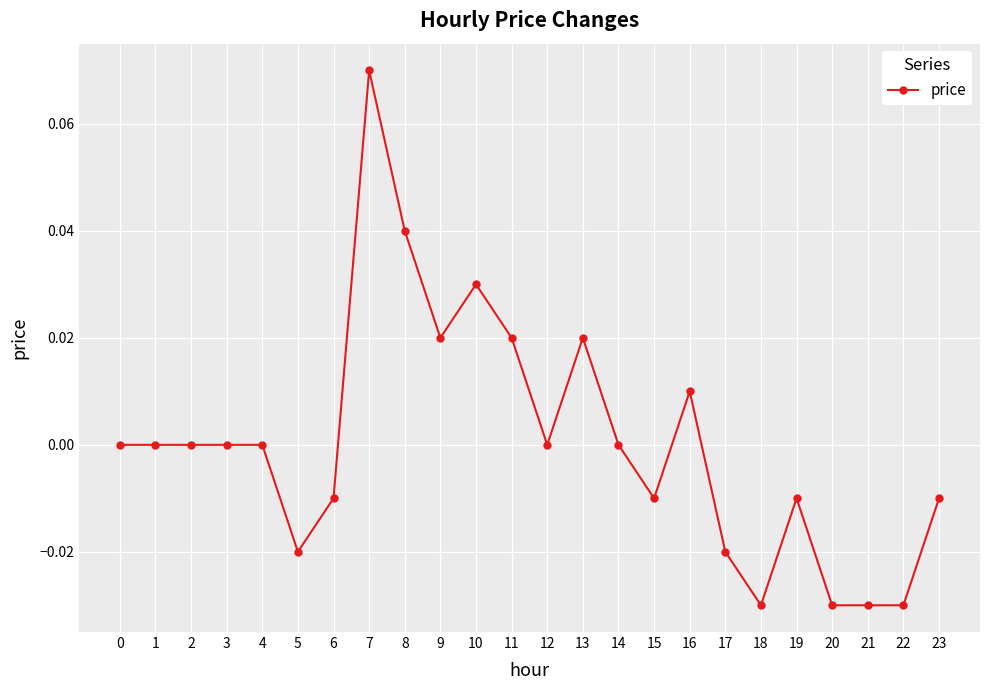

Which has a higher value, 4 or 11?

11